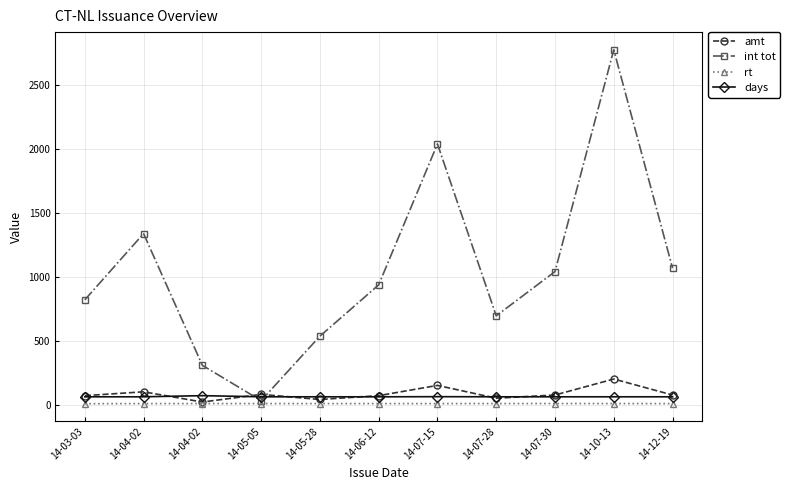

Does the chart display data point markers on the line(s)?

Yes